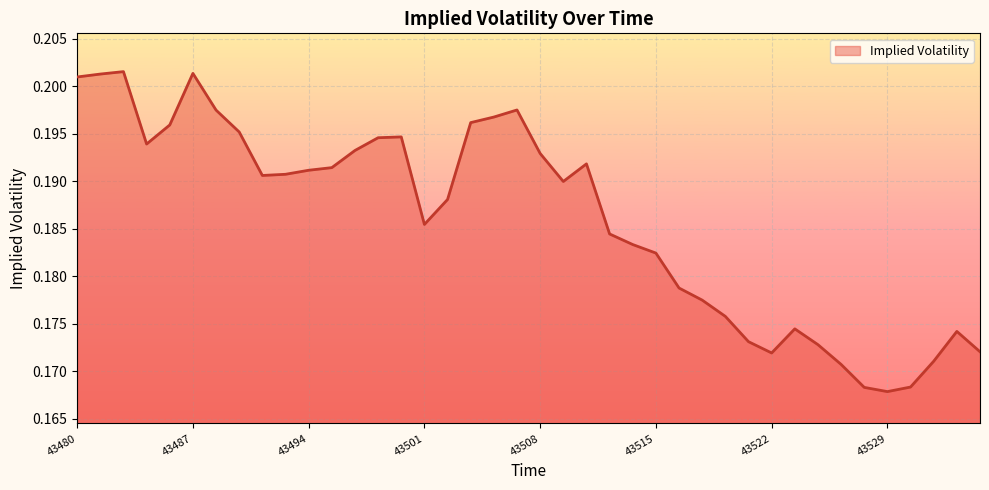

True or false: the data has more than 2 interior local peaks.

True